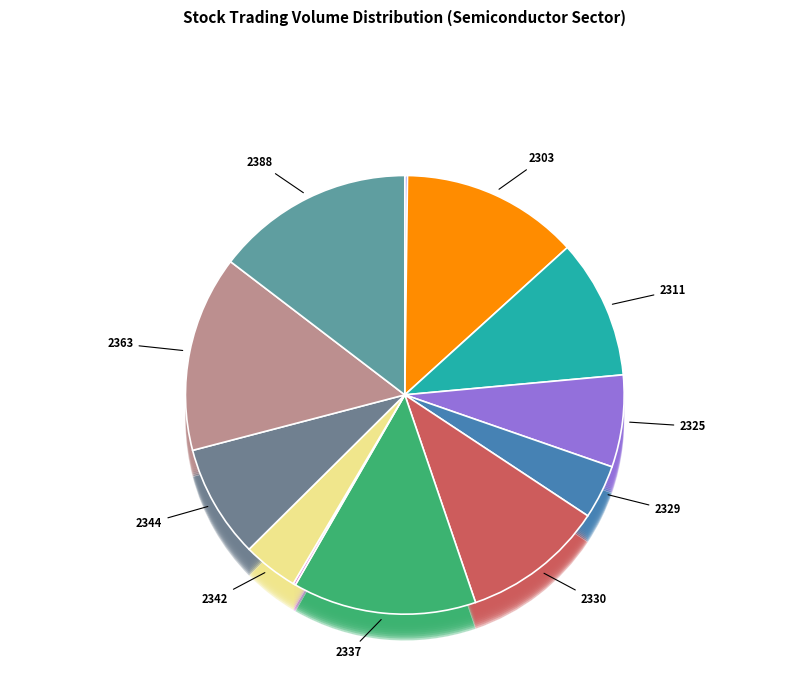

Rank the categories by value from lowest to highest.

2338, 2302, 2329, 2342, 2325, 2344, 2311, 2330, 2303, 2337, 2363, 2388